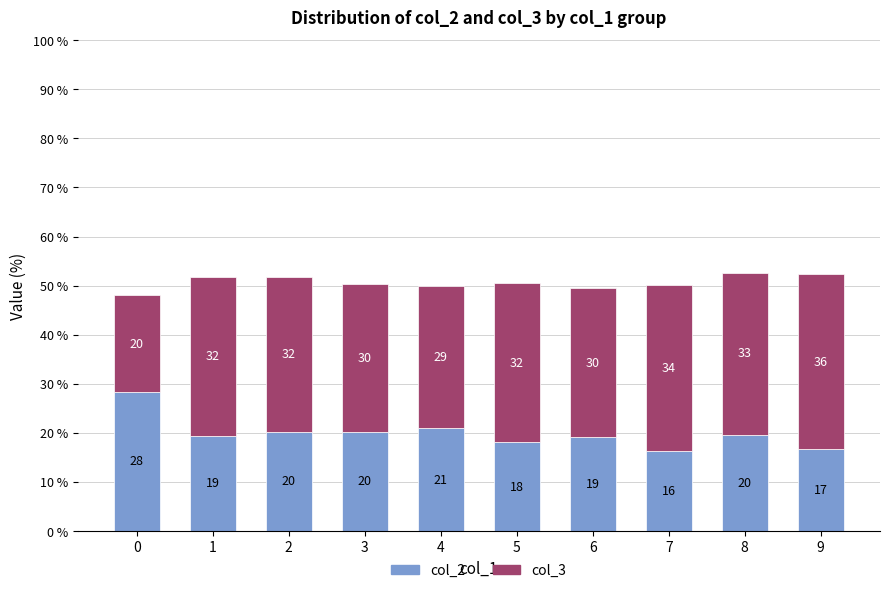

Does the chart contain stacked bars?

Yes